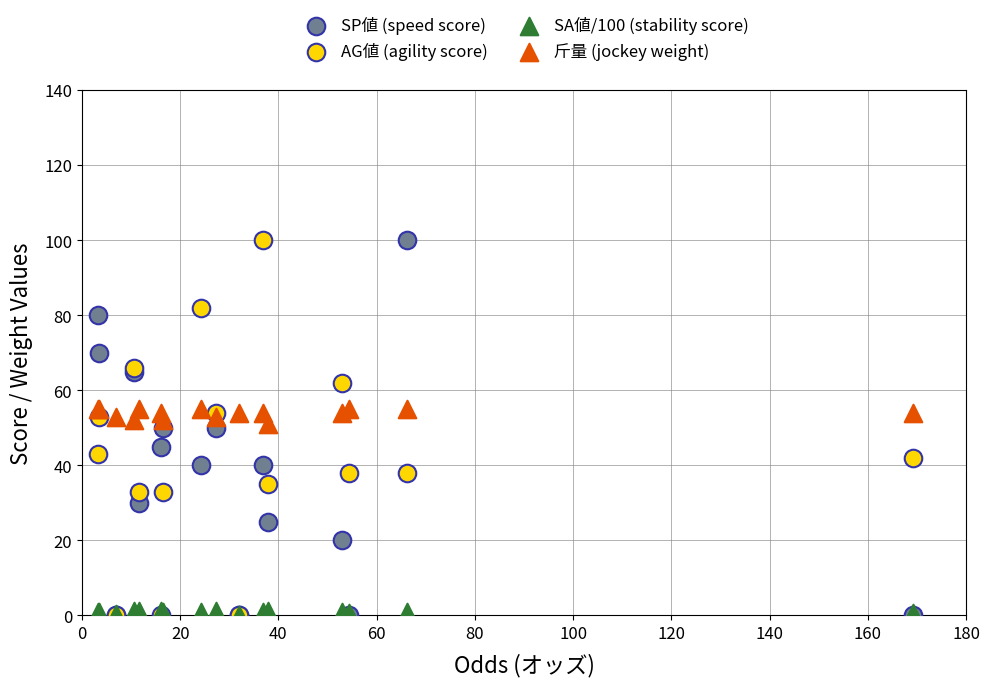

What are all the series names shown in the legend?

SP値 (speed score), AG値 (agility score), SA値/100 (stability score), 斤量 (jockey weight)